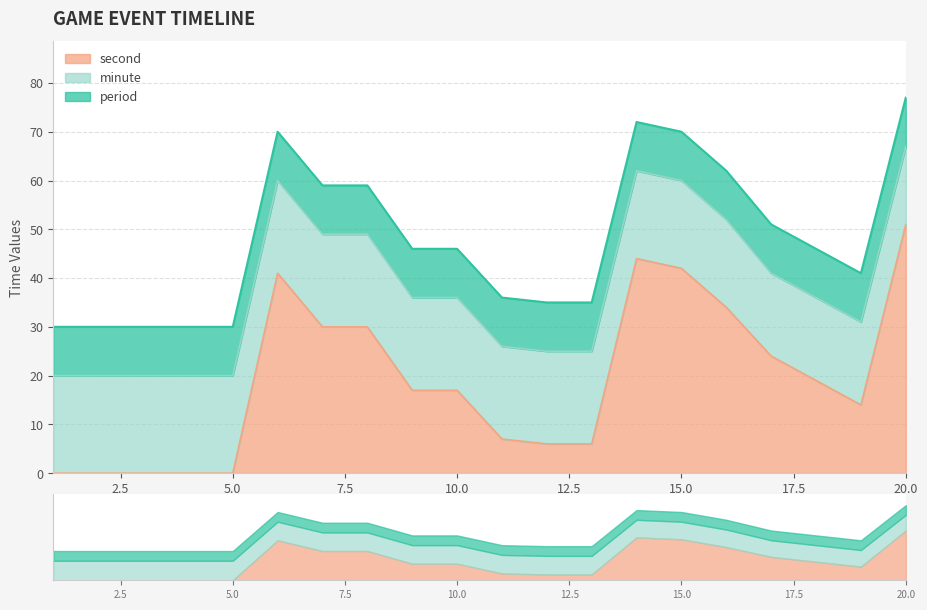

What is the sum of all minute values?

373